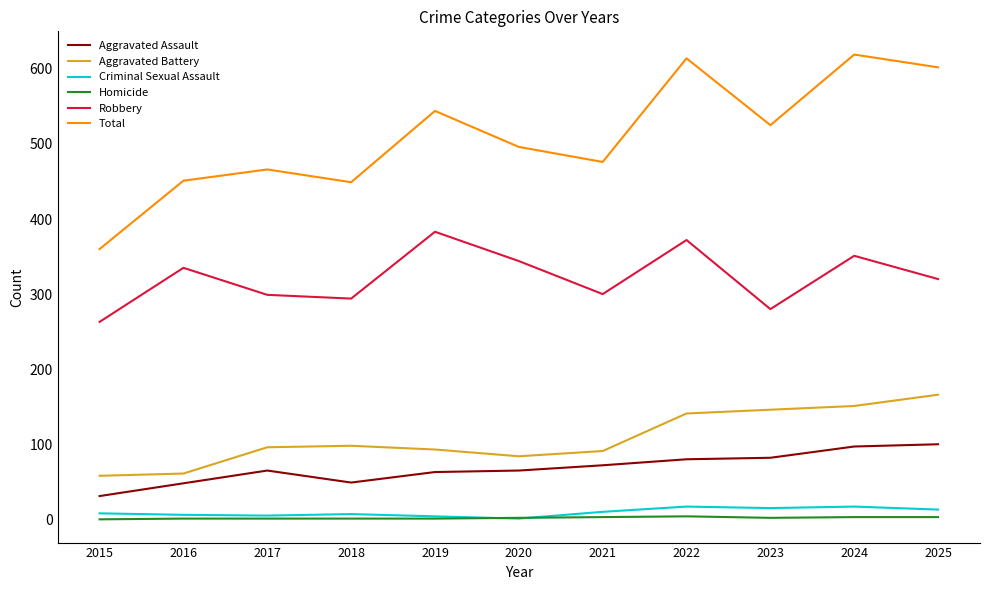

What is the approximate value of Aggravated Battery at 2017, to the nearest 50?

100